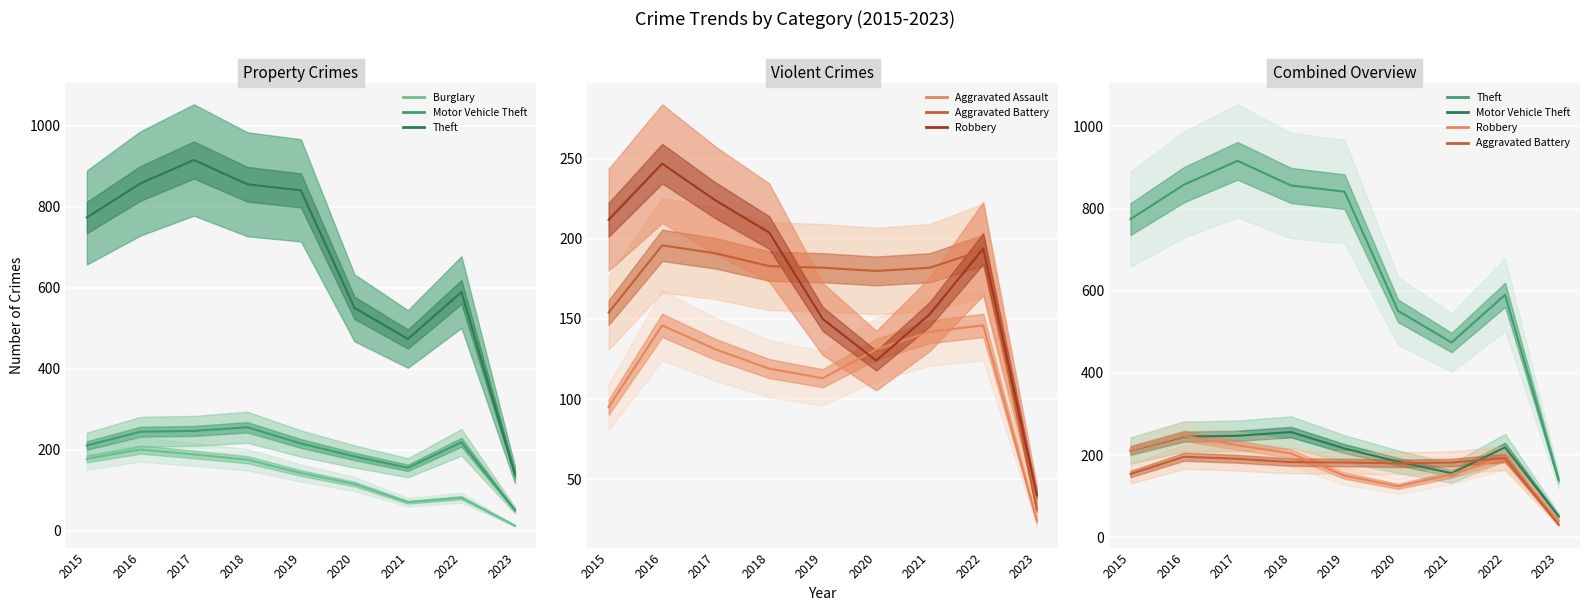

Is it true that Aggravated Battery equals 96 at 2019?

False